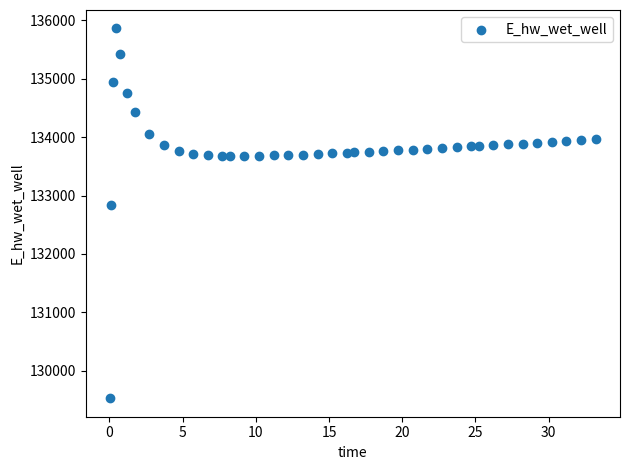

What is the range of X values (max minus min)?

33.2